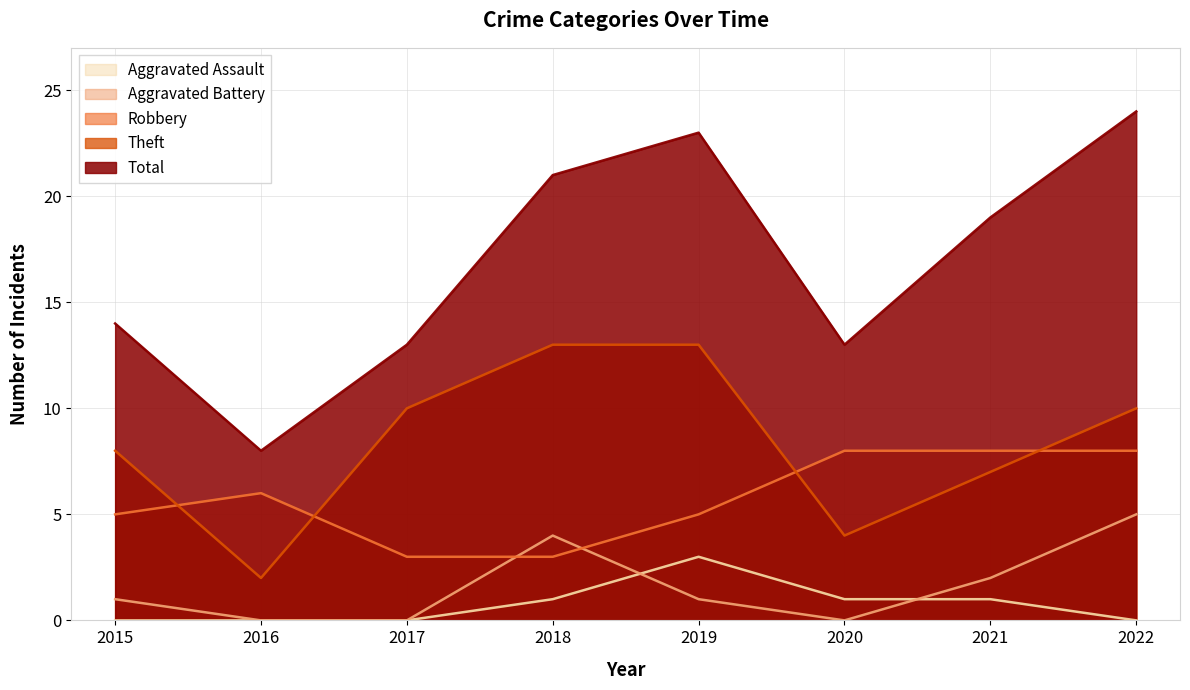

What is the greatest value displayed?

24